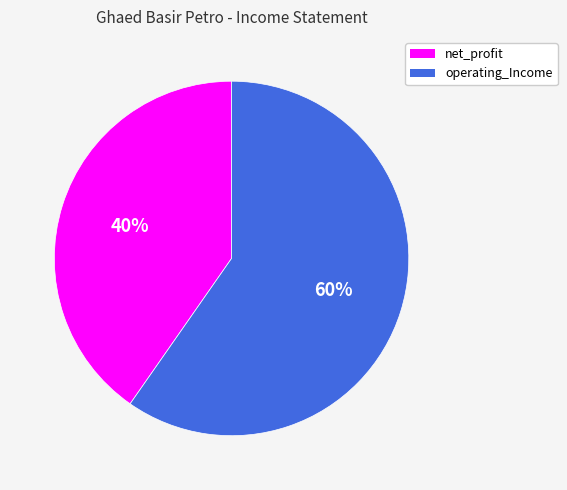

Is there any slice that represents more than half of the pie?

Yes